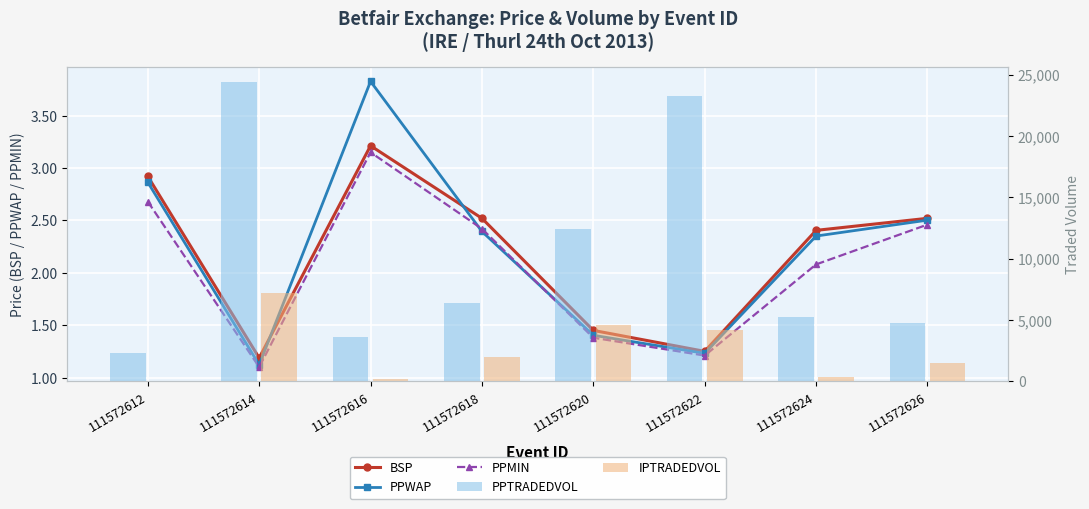

At which label does PPMIN reach its peak?

111572616